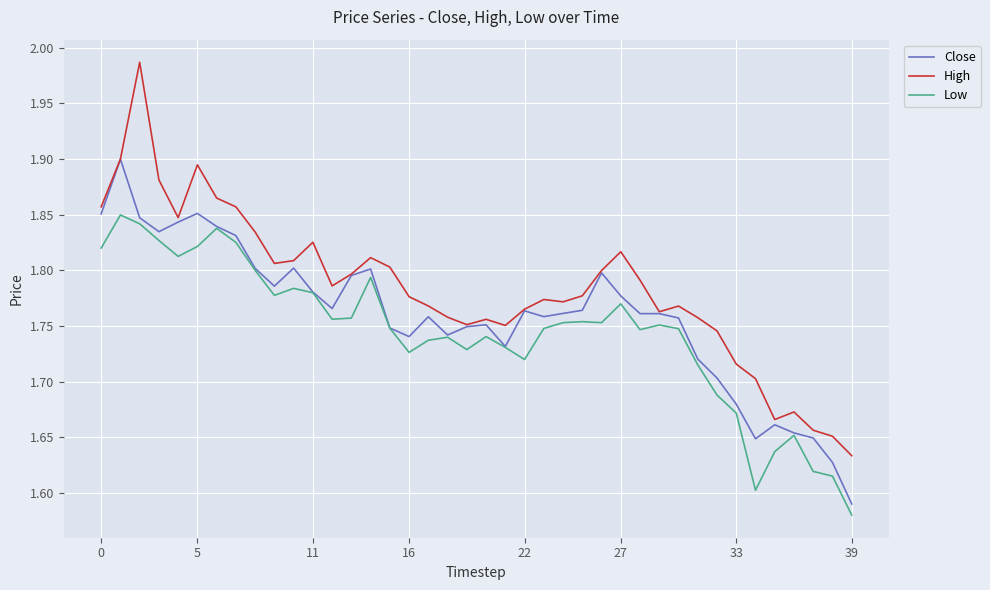

Rank the series by their maximum value, from lowest to highest.

Low, Close, High